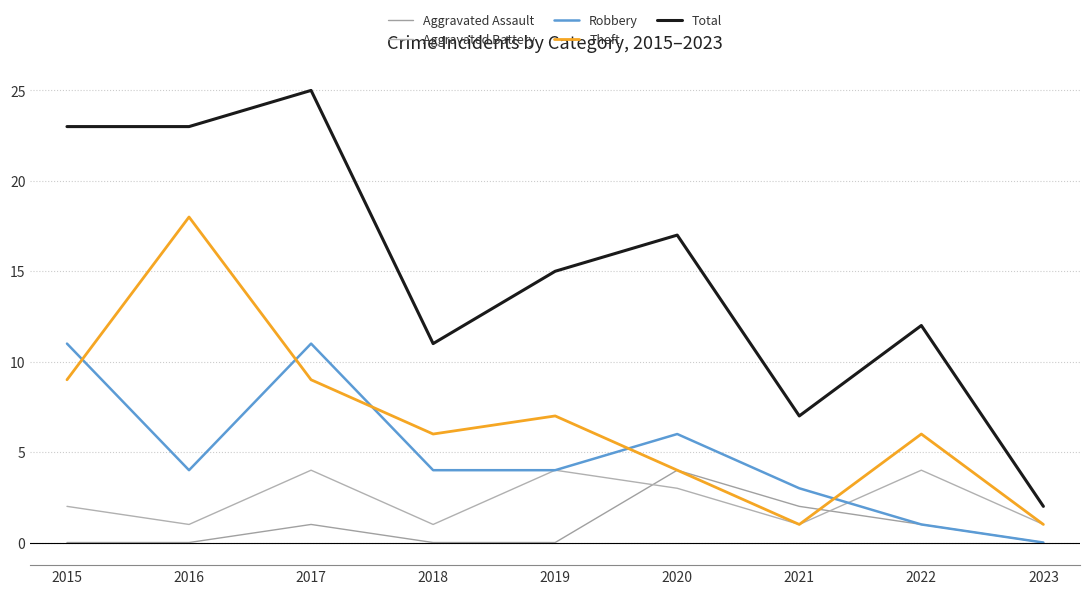

The value of Aggravated Battery at 2018 is 1. True or false?

False